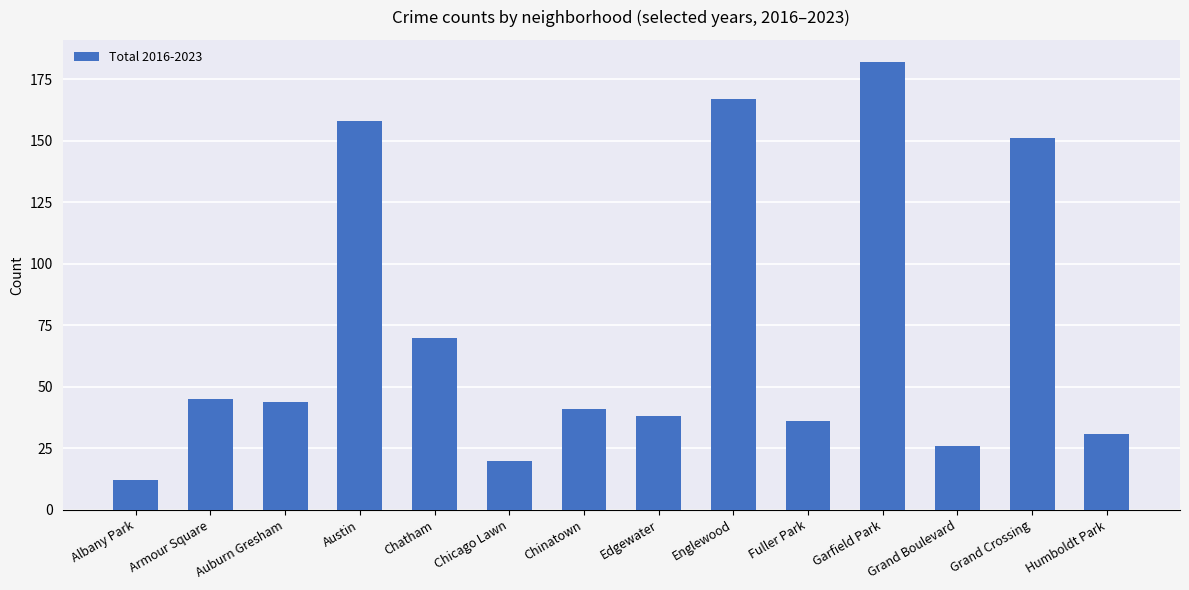

The chart shows a value of 45 at Grand Boulevard. True or false?

False